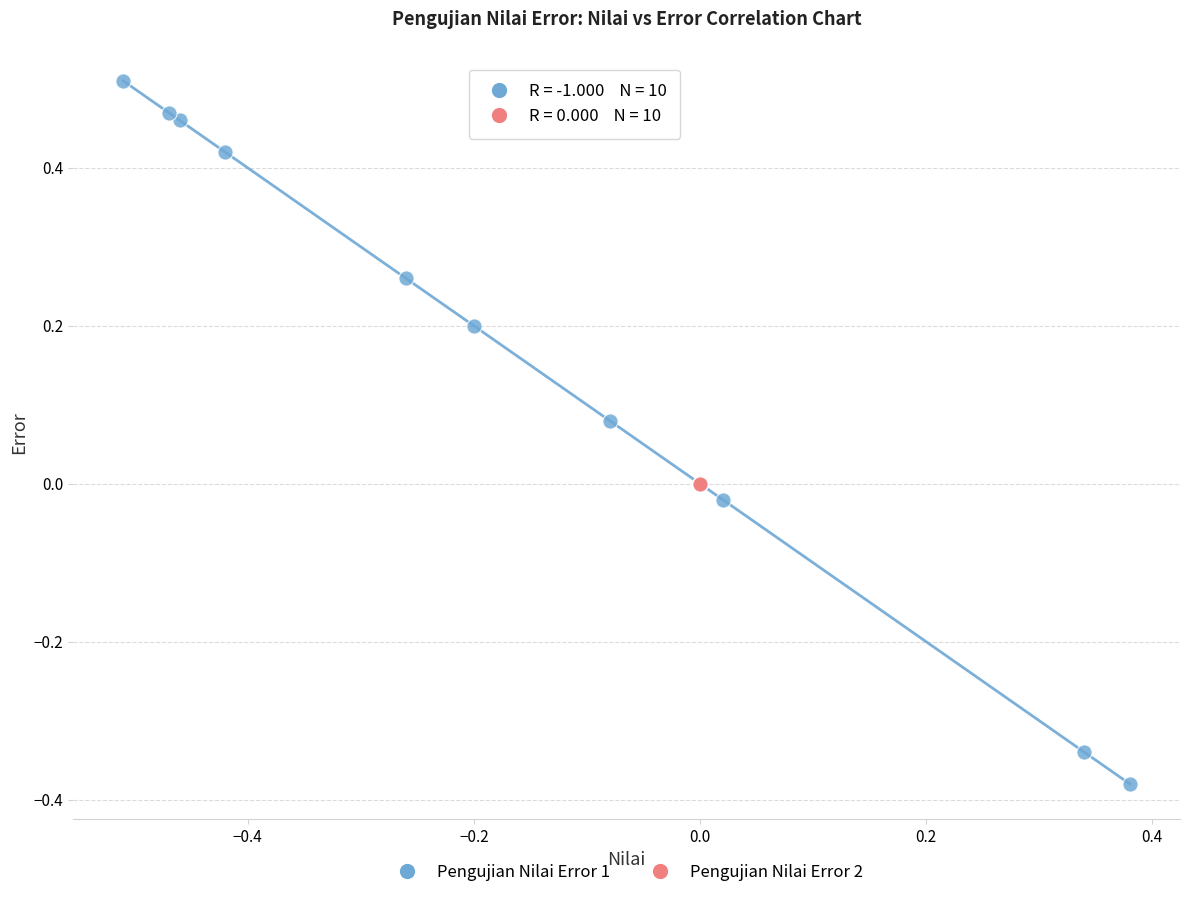

Which series reaches the minimum Y coordinate?

Pengujian Nilai Error 1